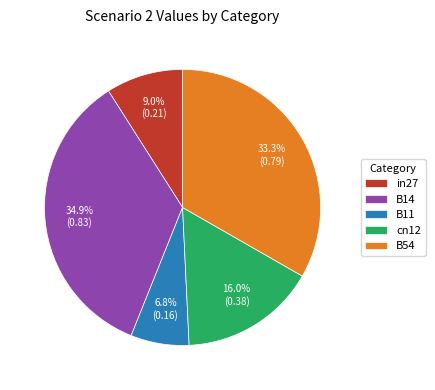

Does B54 account for over 50% of the chart?

No